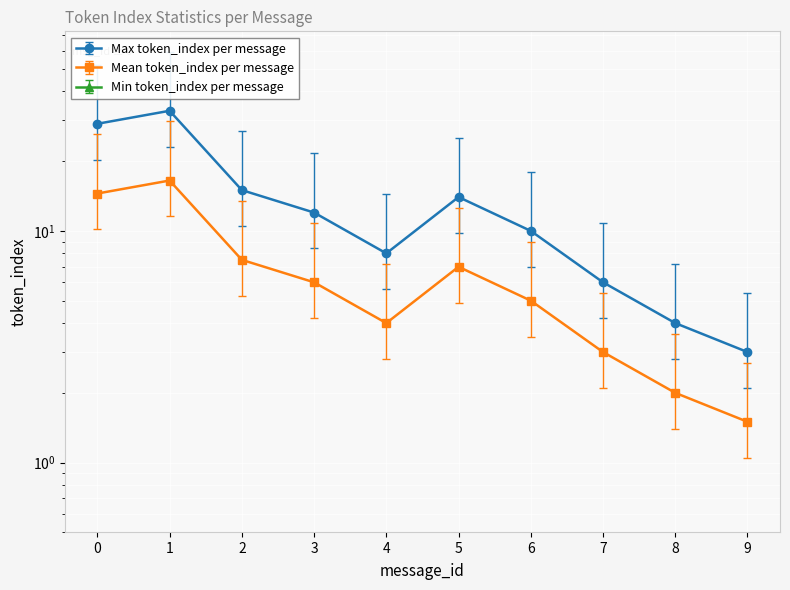

The Max token_index per message series shows 9.8 at 5. True or false?

True